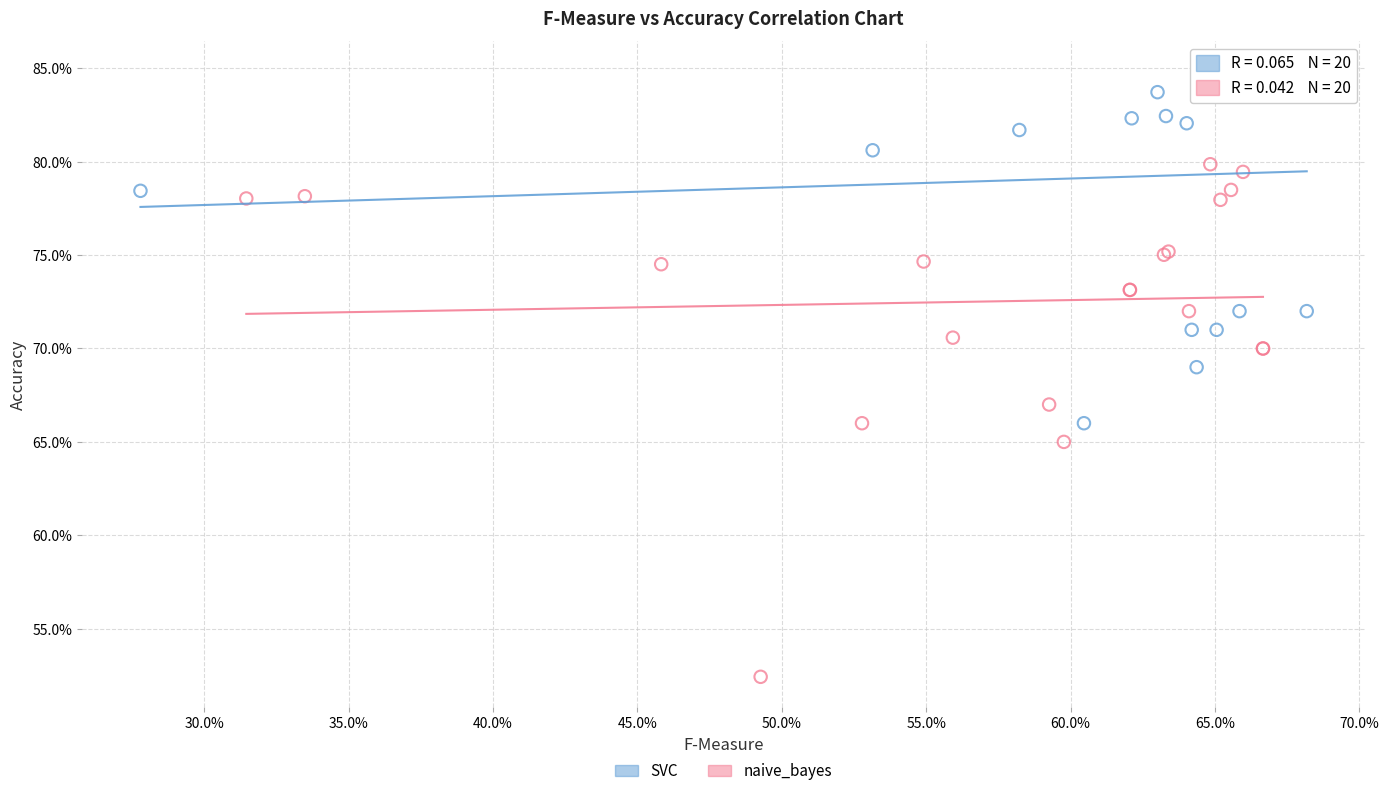

Which series reaches the minimum Y coordinate?

naive_bayes